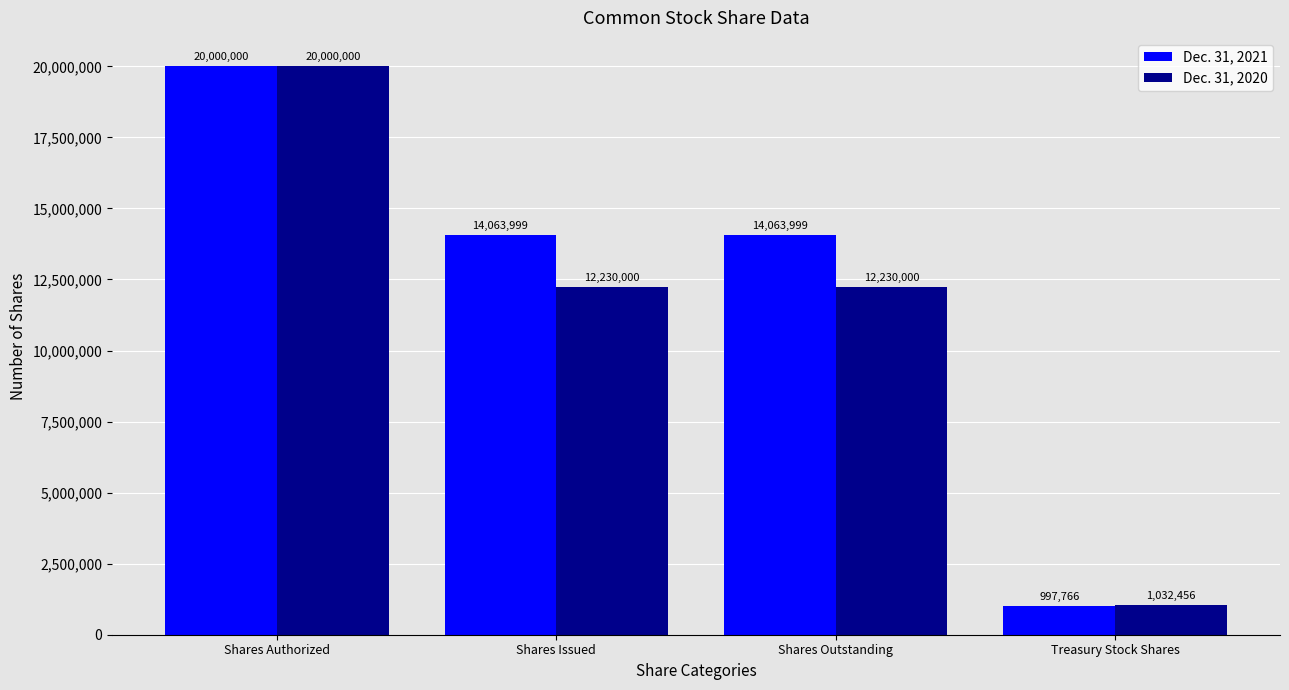

At which category does the chart reach its minimum across all series?

Treasury Stock Shares